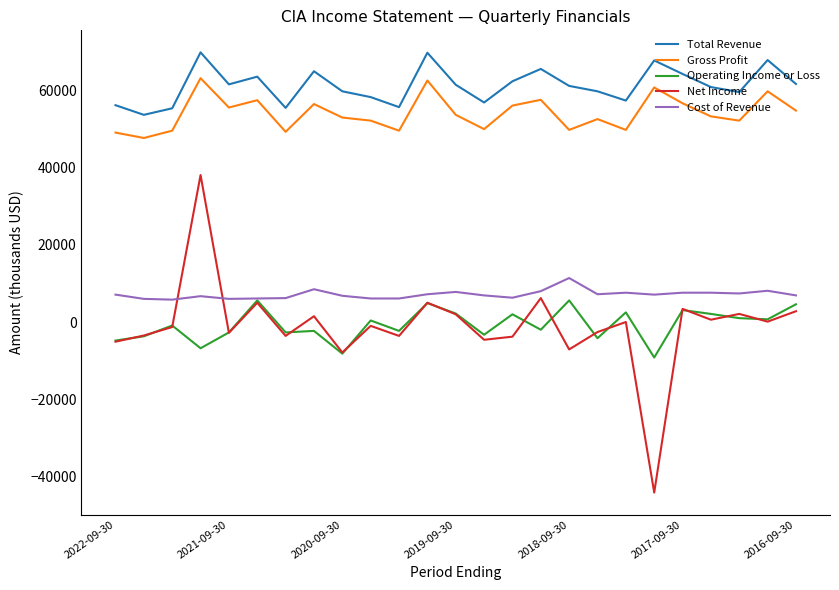

What is the difference between the second highest and minimum values in the Net Income series?

50400